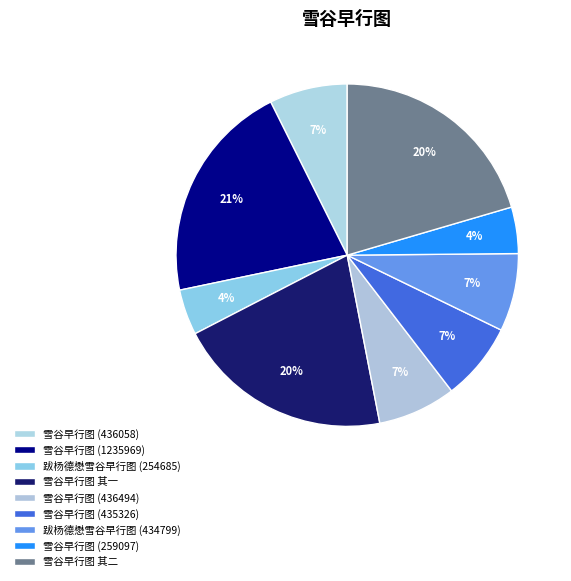

Does any single category account for the majority?

No